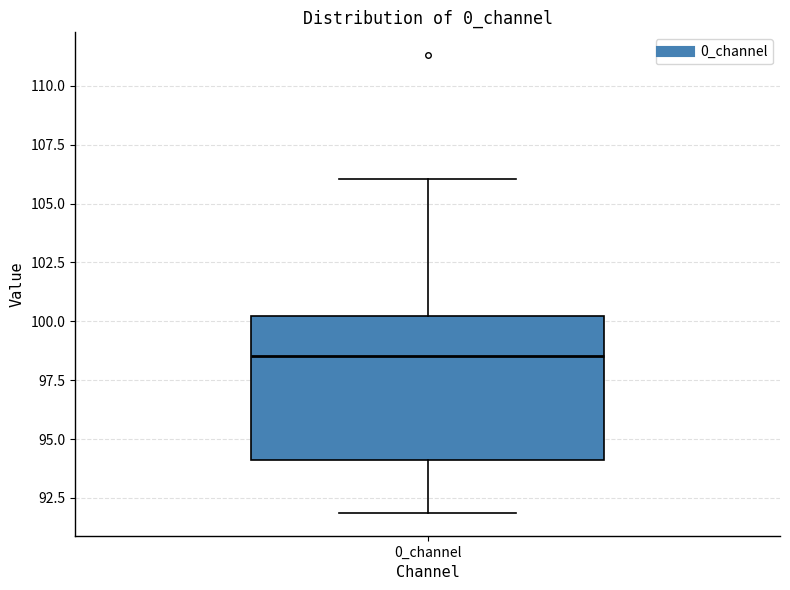

Transcribe this box plot: give where the median line is, the range the box spans, and where the two whiskers end, as read against the y-axis. The values are not printed on the chart, so give them approximately, as read against the axis.

median 98.5, box 94.0 to 100.0, whiskers 92.0 to 106.0